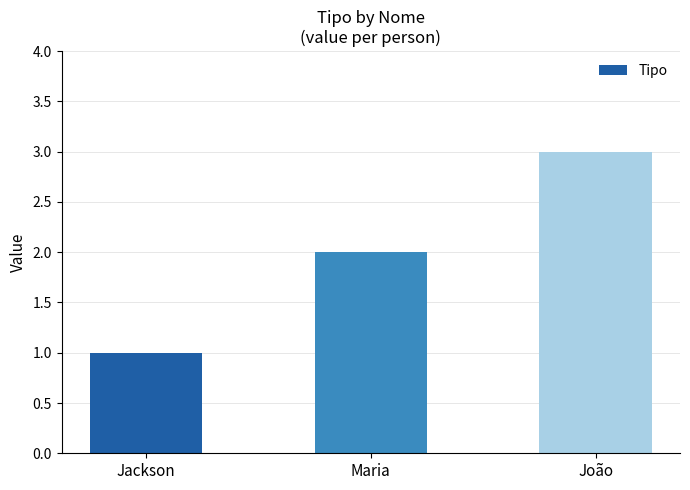

What is the minimum value shown in the chart?

1